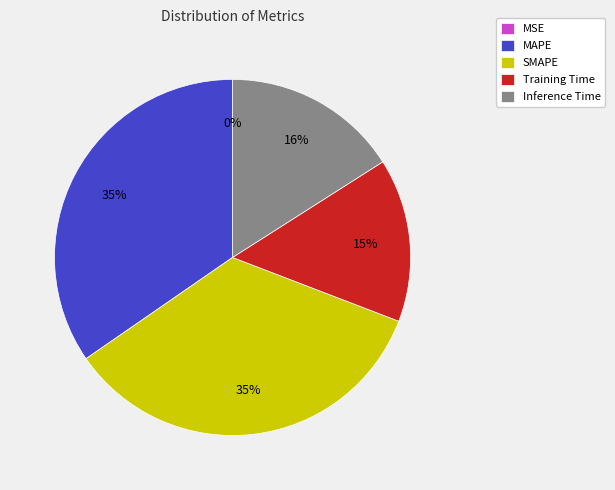

Does any single category account for the majority?

No